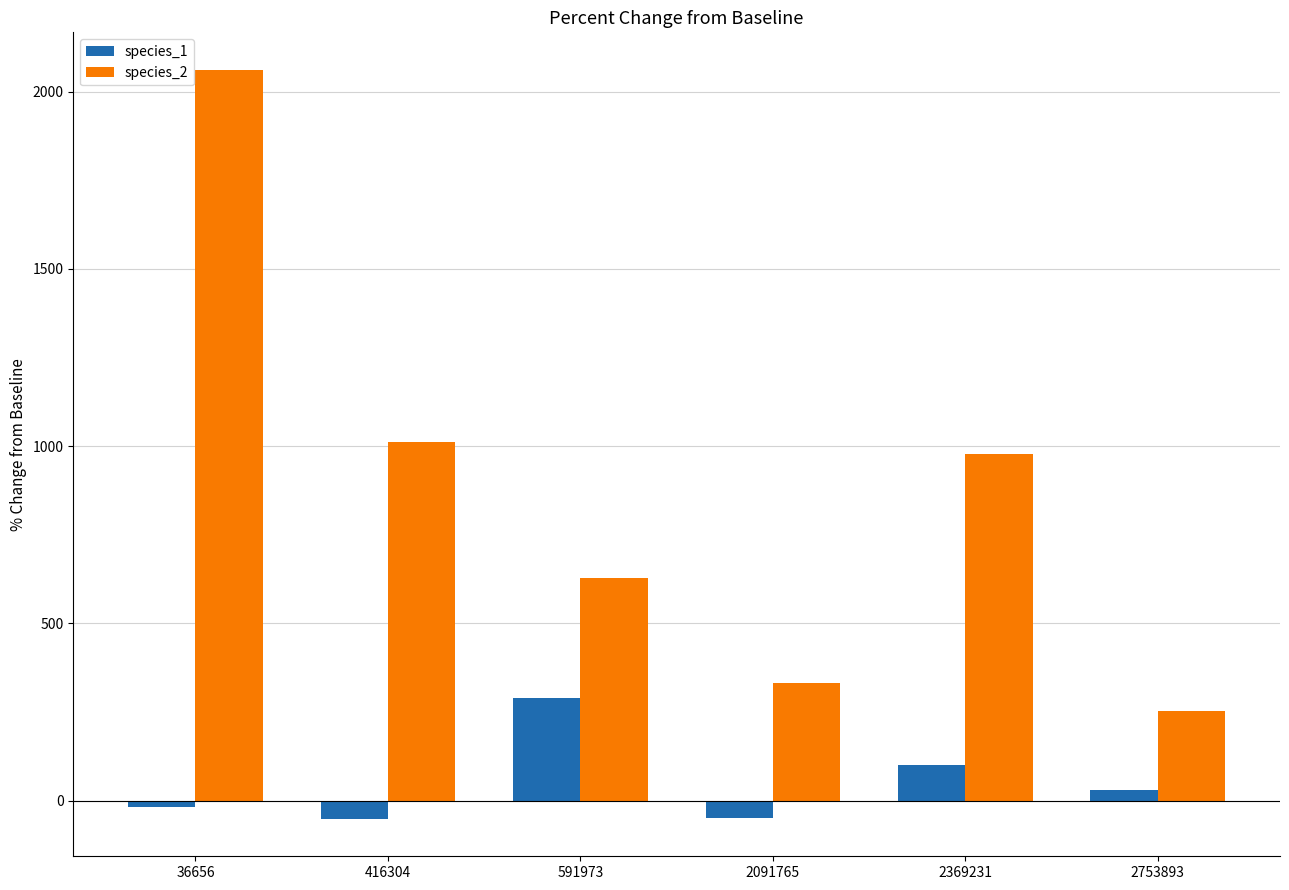

How many data points in species_2 are above 978?

3